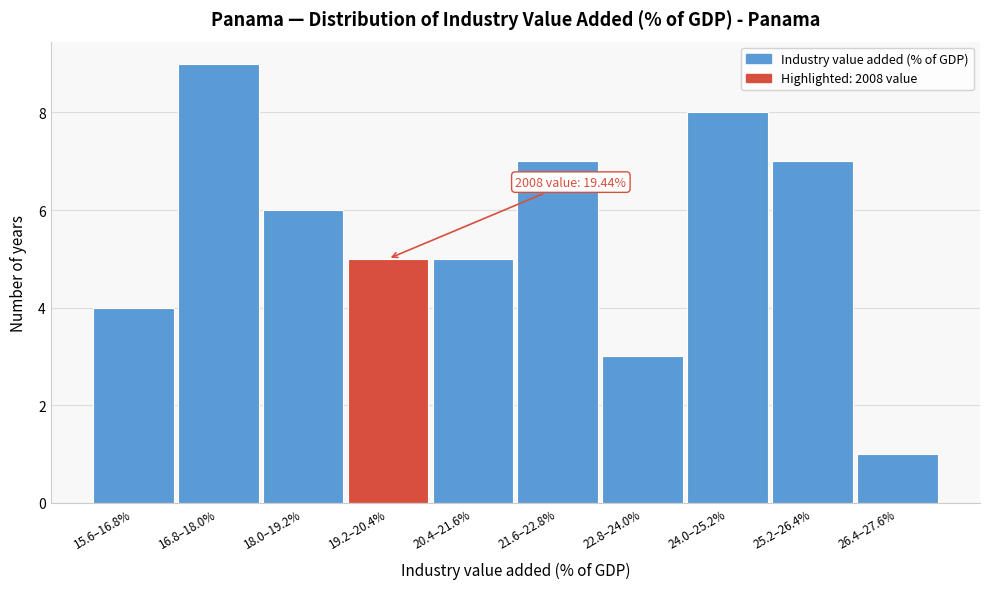

Reading left to right, extract all data points from this chart.

15.6–16.8%=4	16.8–18.0%=9	18.0–19.2%=6	19.2–20.4%=5	20.4–21.6%=5	21.6–22.8%=7	22.8–24.0%=3	24.0–25.2%=8	25.2–26.4%=7	26.4–27.6%=1